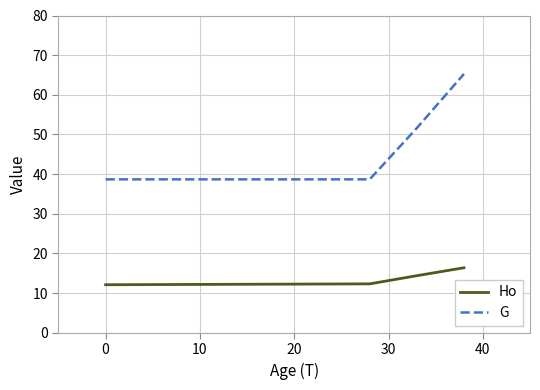

True or false: G and Ho cross at least once.

False